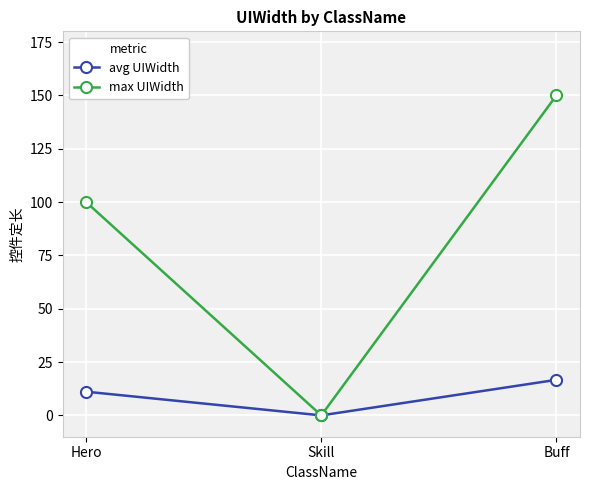

At which category is the sum across all series the highest?

Buff